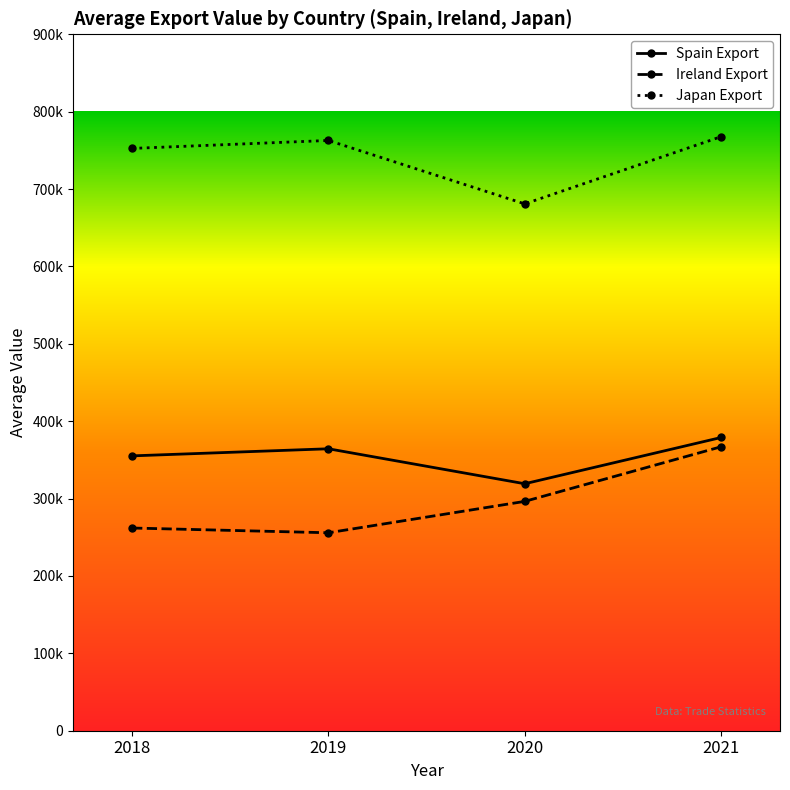

Is it true that Spain Export equals 605639.2 at 2019?

False